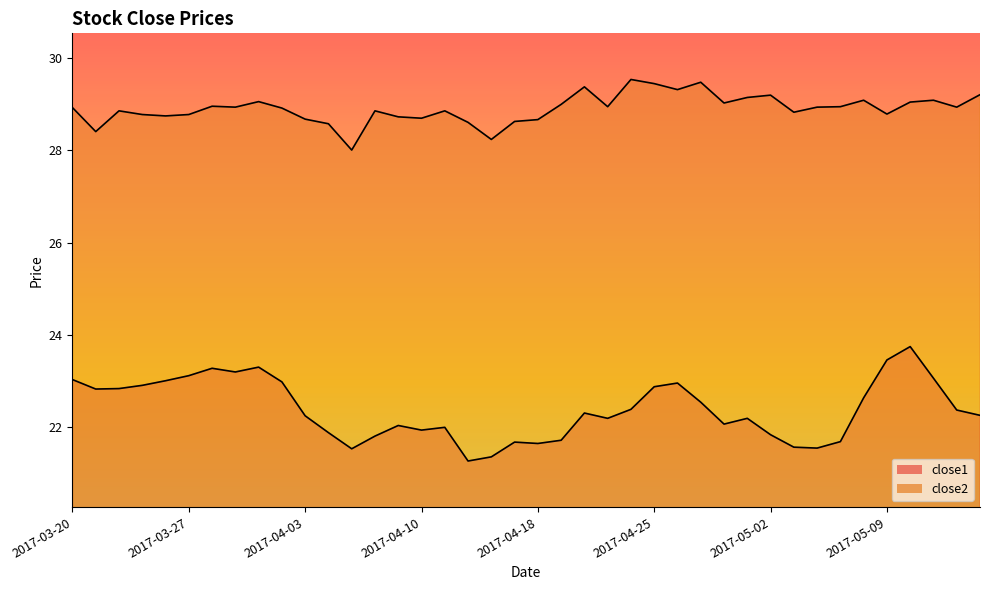

At which label does close1 reach its minimum?

2017-04-12